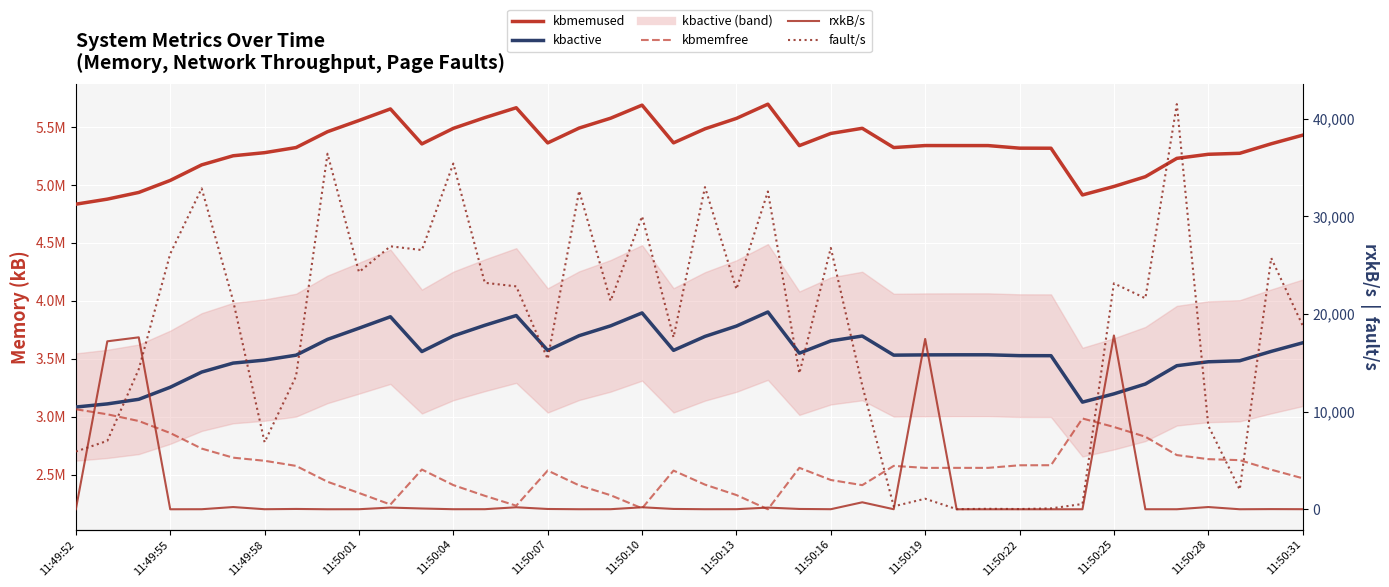

What is the average value of the rxkB/s series?

1809.8